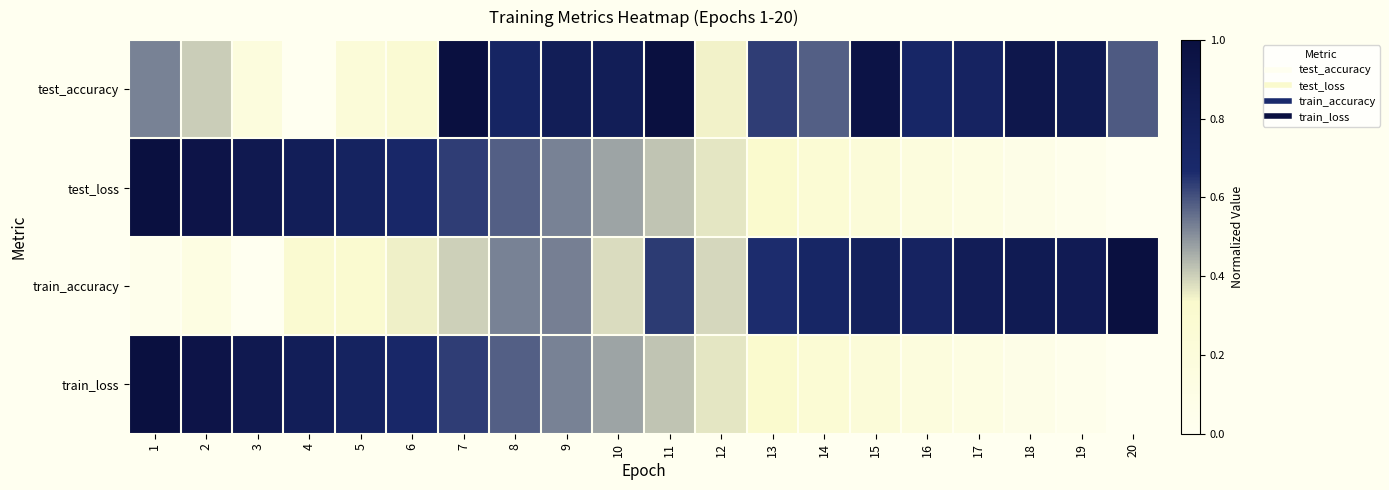

Rank the series by their maximum value, from lowest to highest.

test_accuracy, test_loss, train_accuracy, train_loss